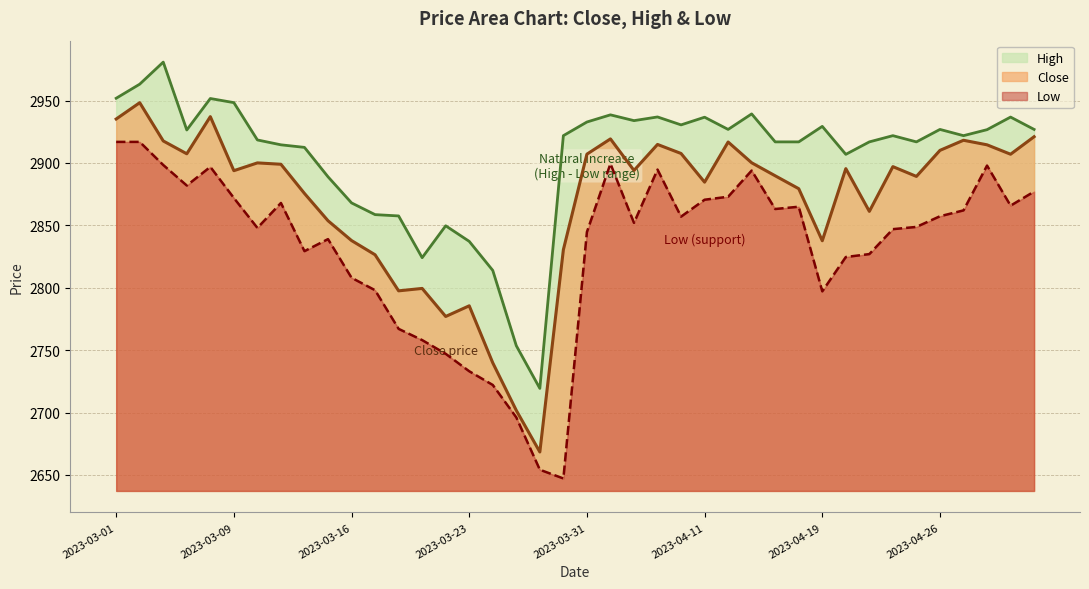

What is the sum of all Close values?

114795.6